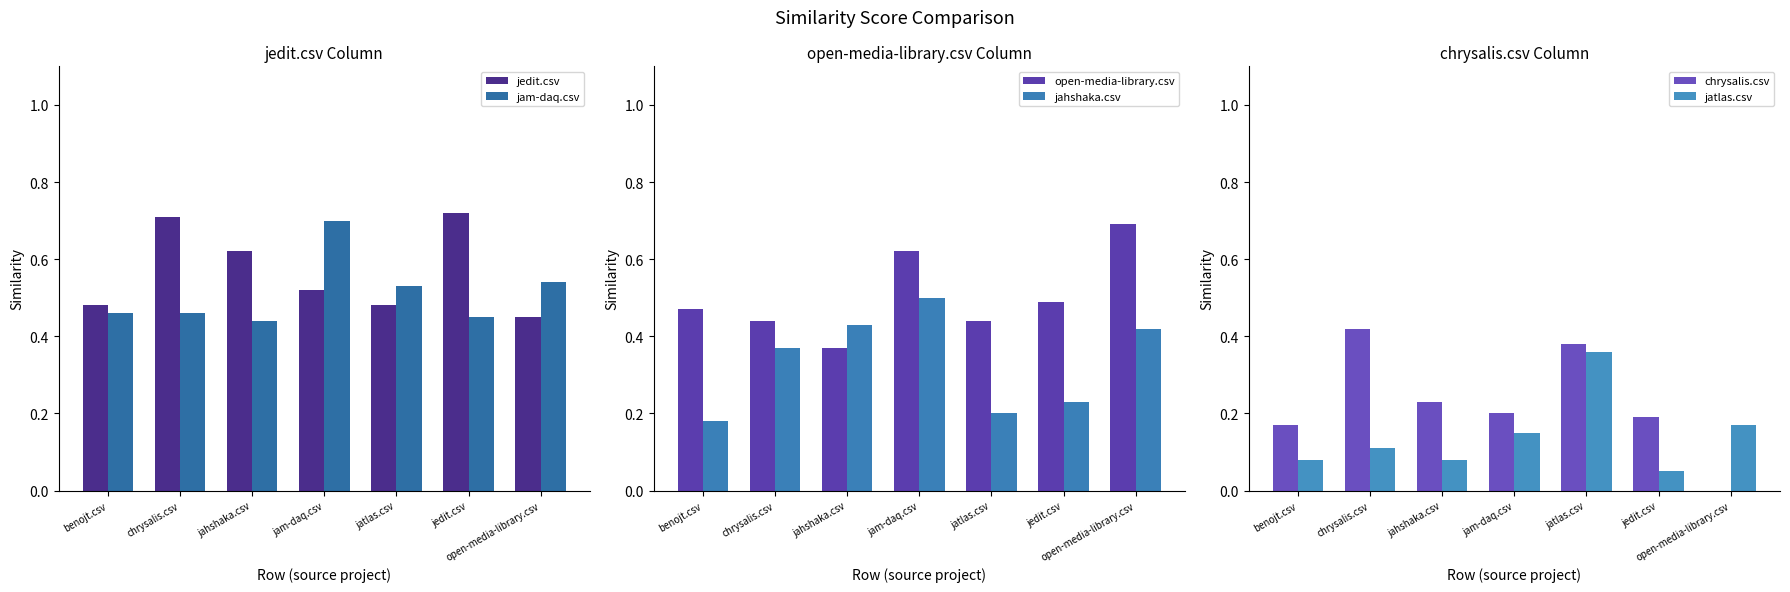

Between jam-daq.csv and jahshaka.csv, which is larger?

jahshaka.csv